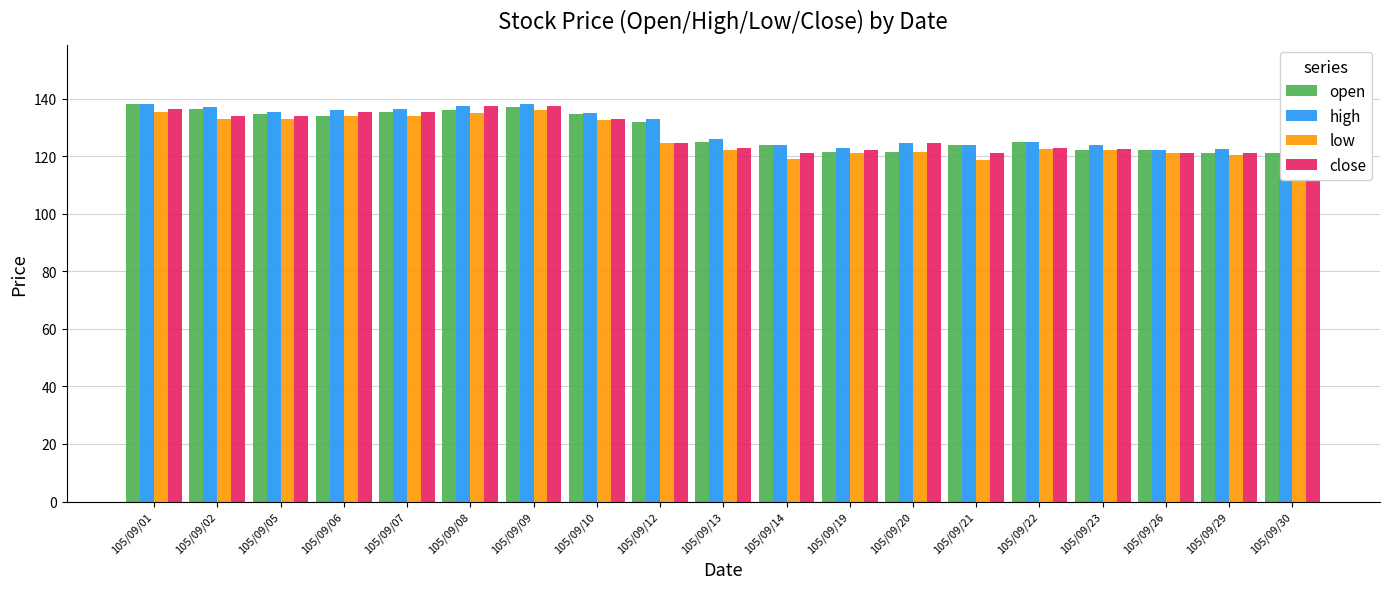

What is the spread (max minus min) of values at 105/09/29?

2.0